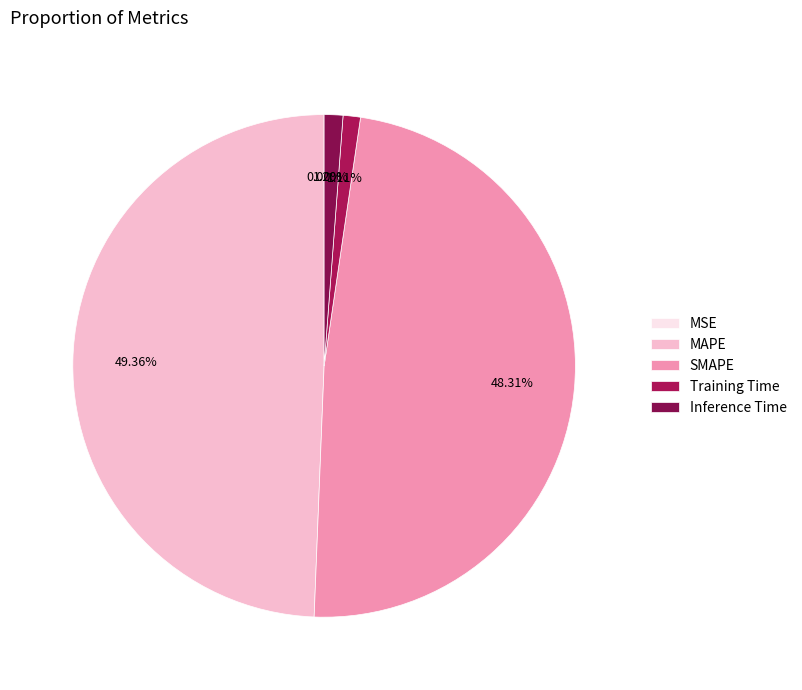

What is the total percentage of SMAPE and Inference Time?

49.5%